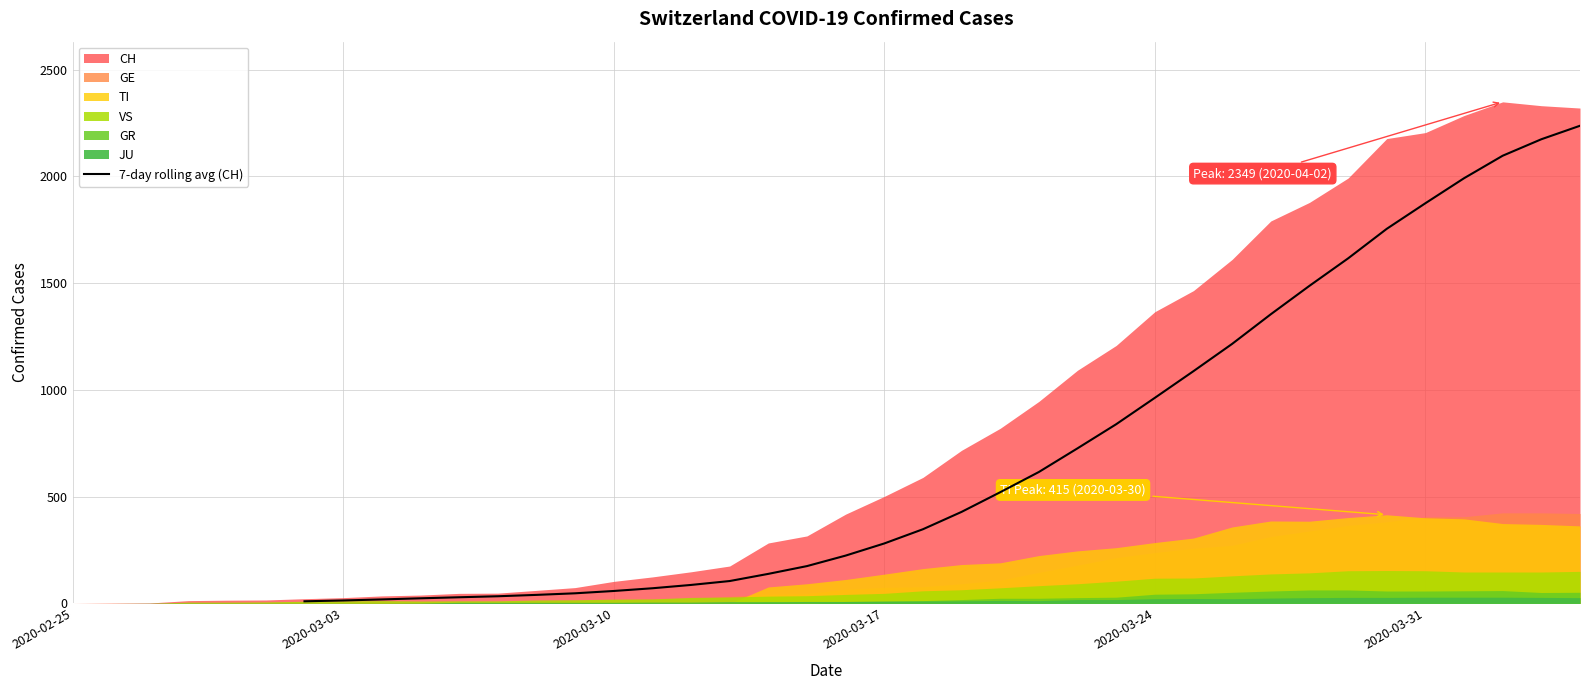

What is the label of the 33rd point from the right?

2020-03-03